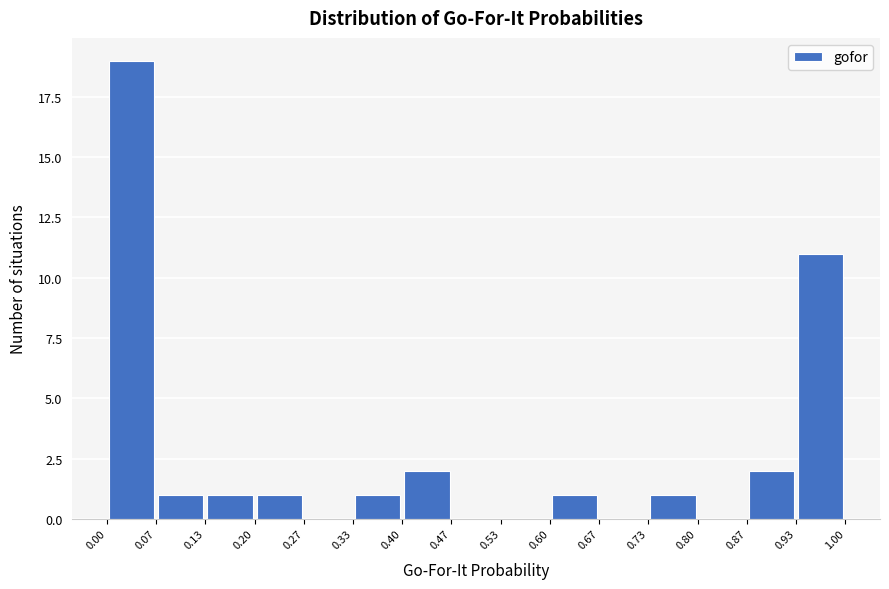

How tall is the bar that spans 0.20 to 0.27 on the x-axis? The values are not printed on the chart, so give them approximately, as read against the axis.

1